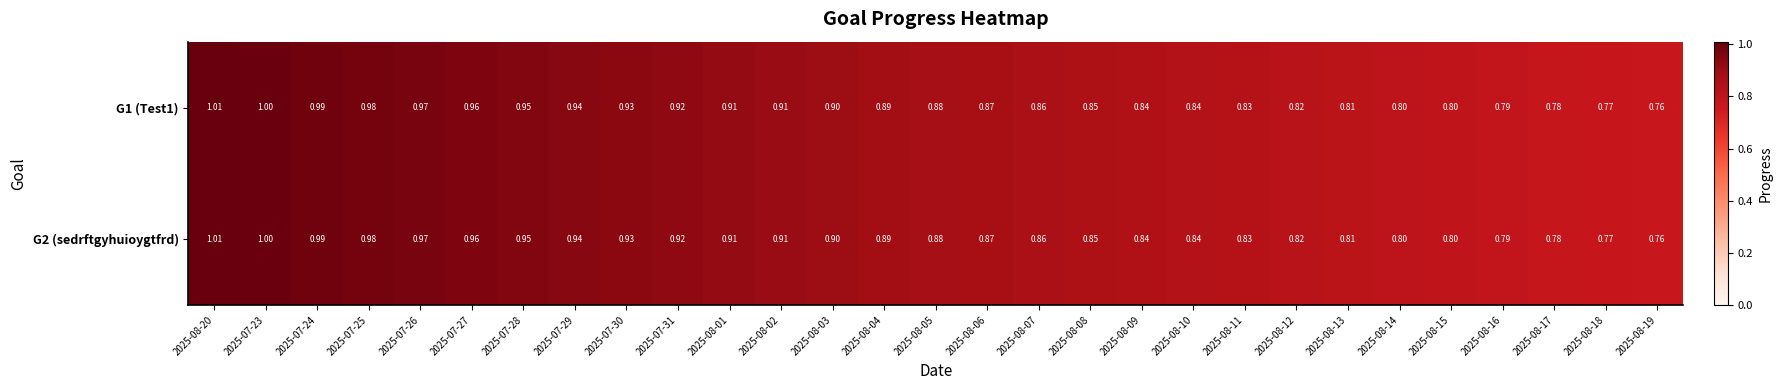

Is the value of G1 (Test1) at 2025-08-15 greater than the value of G2 (sedrftgyhuioygtfrd) at 2025-08-04?

No